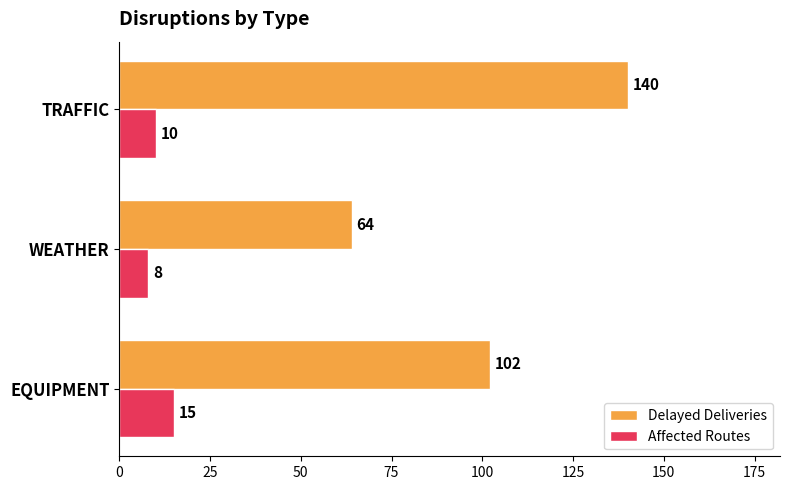

The Affected Routes series shows 14 at WEATHER. True or false?

False